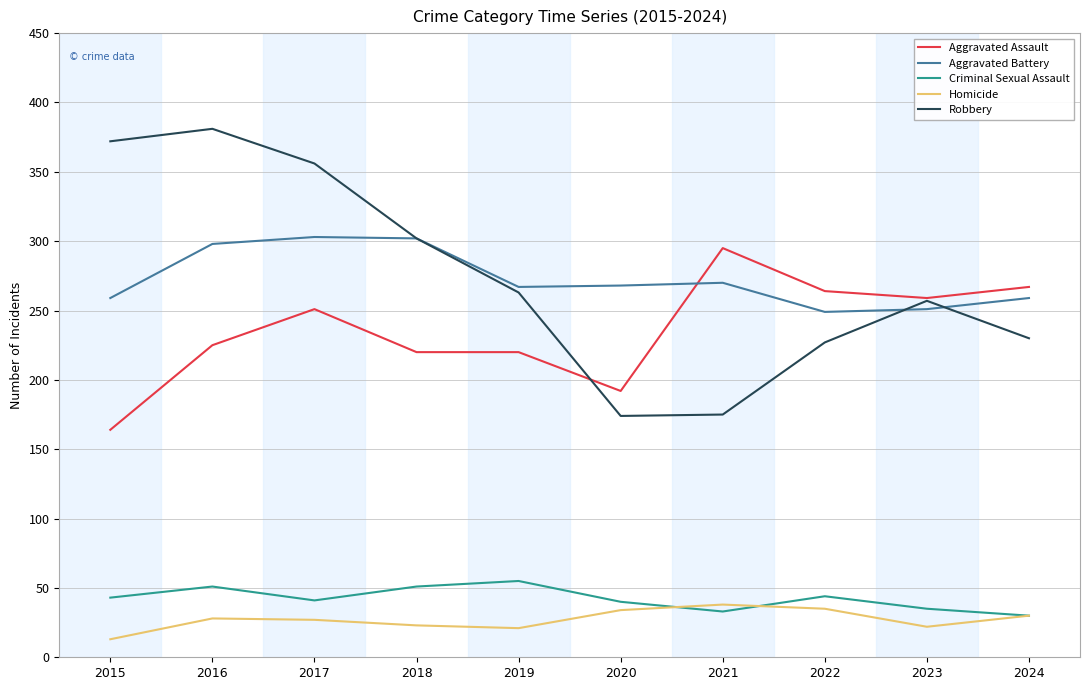

Is the value of Aggravated Battery at 2021 greater than the value of Criminal Sexual Assault at 2020?

Yes